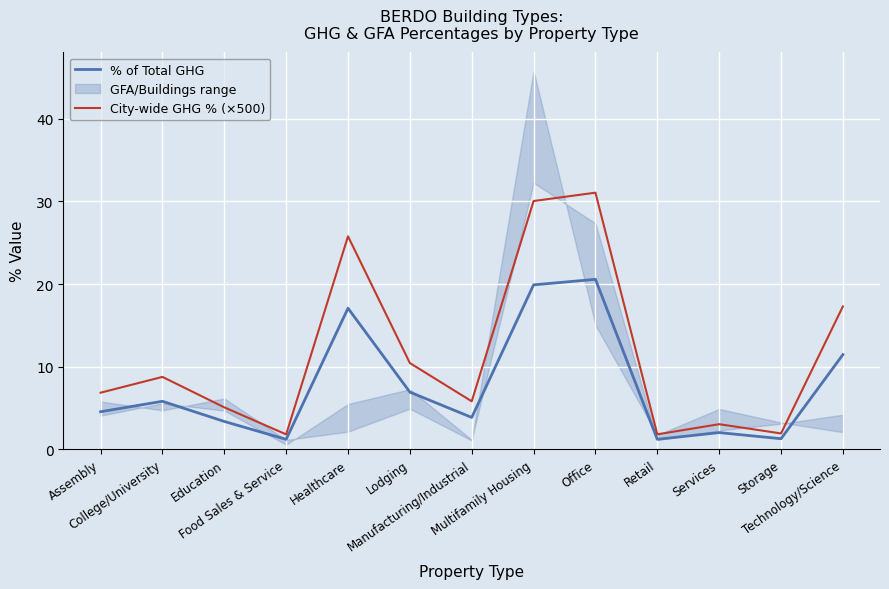

True or false: City-wide GHG % (×500) and % of Total GHG cross at least once.

False